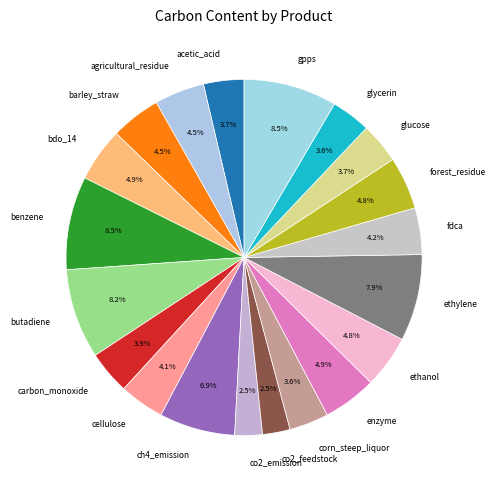

True or false: corn_steep_liquor accounts for 4% of the total.

True